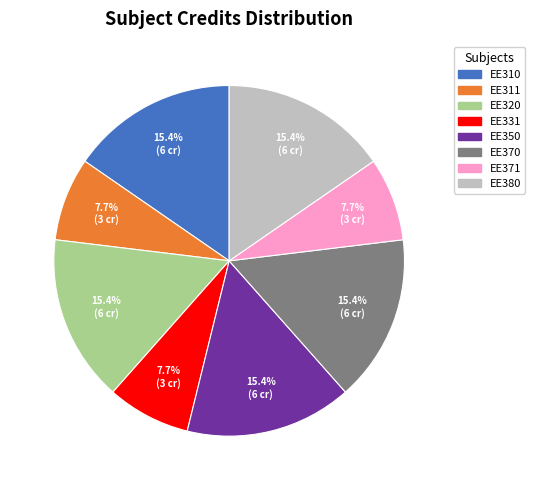

To the nearest percent, what is the combined percentage of EE320 and EE311?

23%